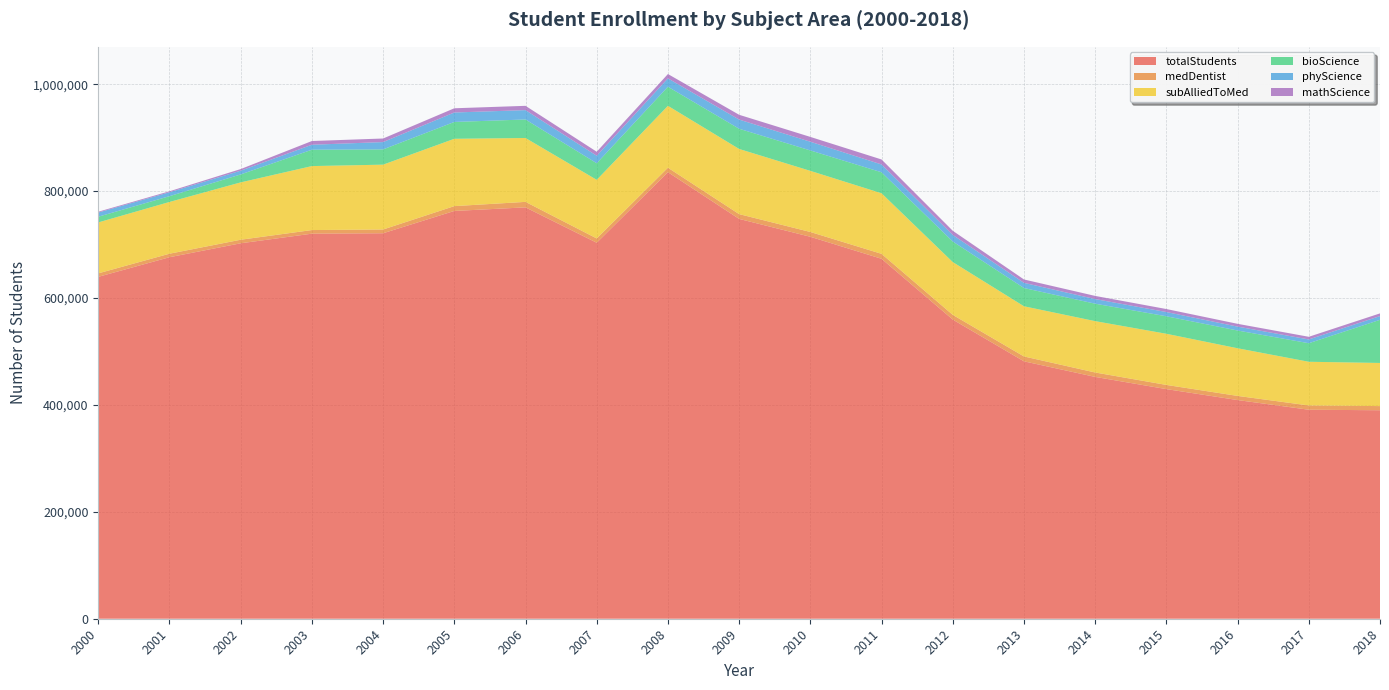

Reading right to left, list all the values displayed in this chart.

totalStudents: 390035	390990	409100	429565	452405	481545	559665	673360	714560	747965	835370	703370	769565	762865	721150	720355	702375	676300	639590
medDentist: 7770	8000	7735	7845	8255	9130	8810	9265	8960	8975	8380	8045	10280	9030	7020	6765	6640	6560	6530
subAlliedToMed: 80685	81735	89150	95675	96065	93870	98760	113320	114330	121885	115780	109655	119490	125960	121295	119680	107285	96805	95285
bioScience: 80685	34700	33190	32730	32620	34140	38470	39260	38220	37815	35675	31025	34650	31500	28545	30640	14870	10820	10690
phyScience: 7005	7035	7295	7915	8630	9675	12255	14620	16275	17150	15670	14005	17490	17680	13695	9275	7050	7365	7800
mathScience: 5050	4985	5235	5650	5940	6330	7810	9335	9030	8960	8115	7535	8040	7910	6690	6980	3005	1805	1535